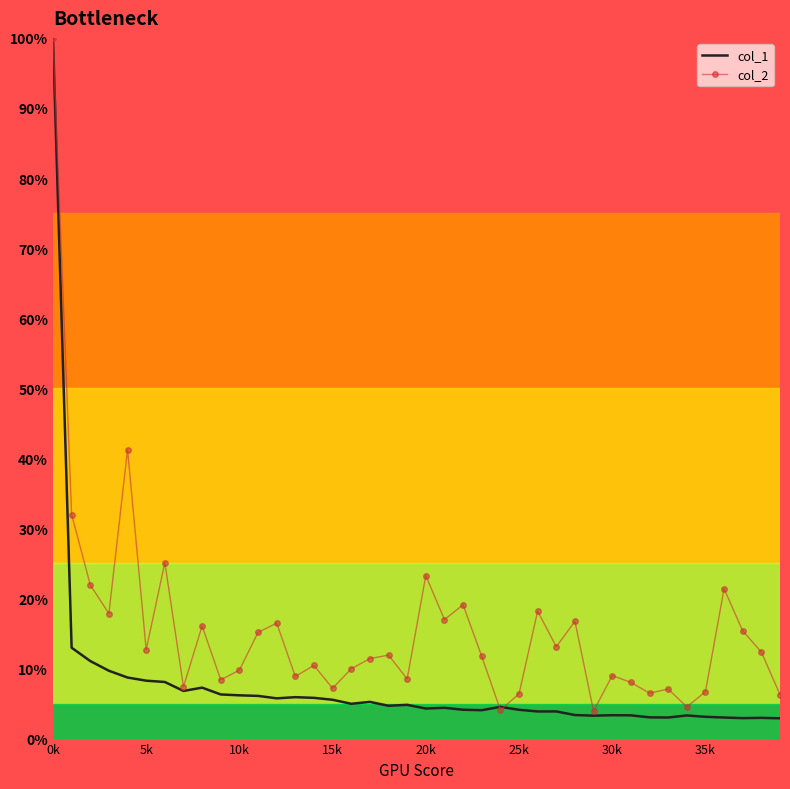

List the series in order of their overall mean, highest first.

col_2, col_1